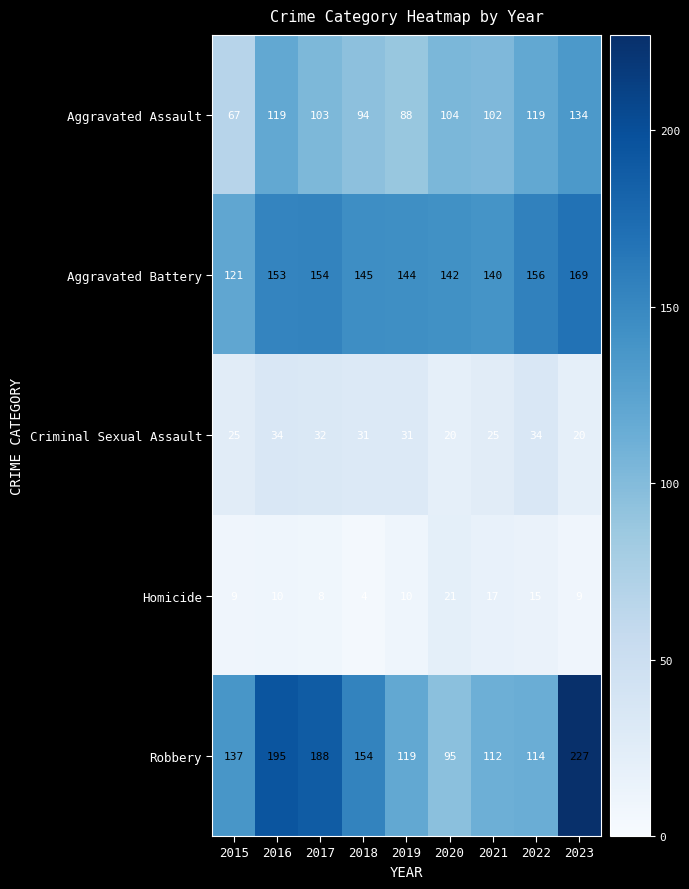

Rank the series at 2020 from highest to lowest value.

Aggravated Battery, Aggravated Assault, Robbery, Homicide, Criminal Sexual Assault